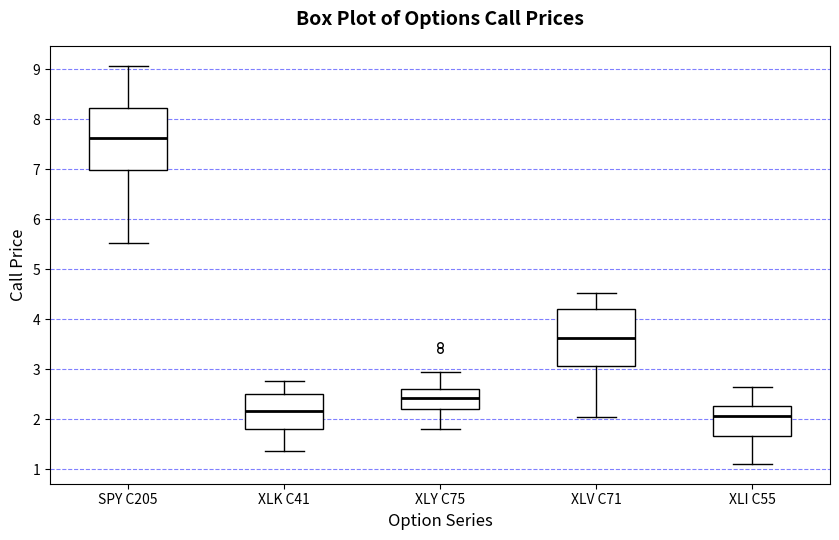

Where does the lower whisker of the box for XLY C75 end on the y-axis? The values are not printed on the chart, so give them approximately, as read against the axis.

1.8